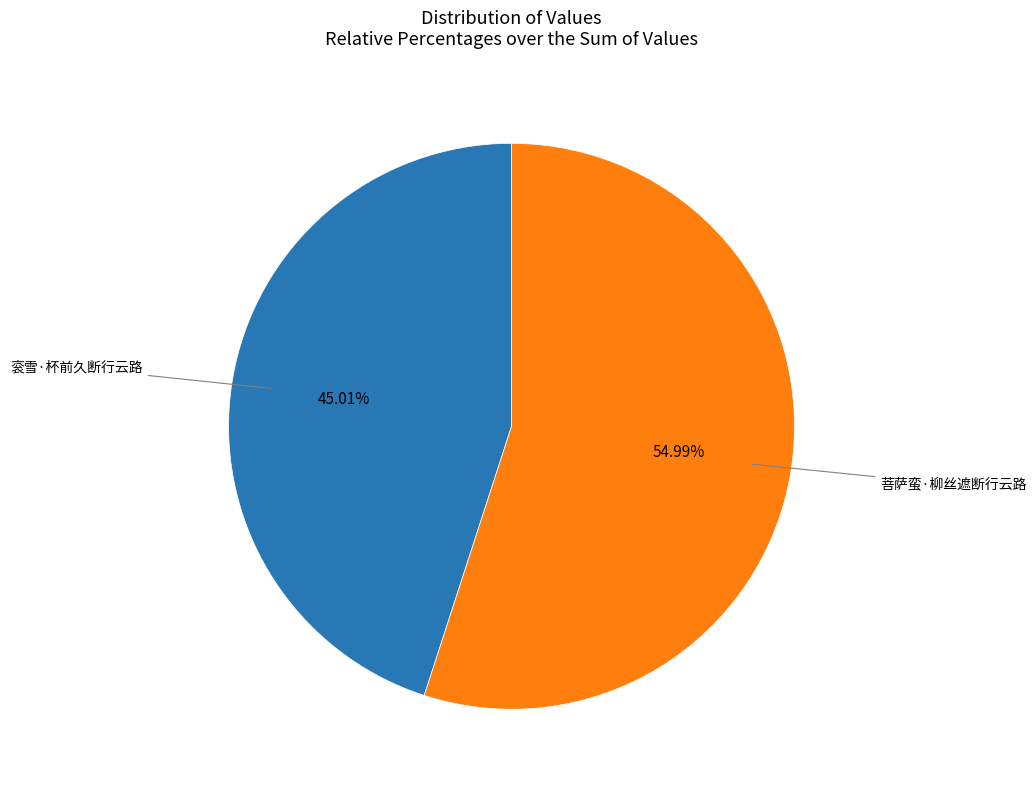

Is there a majority slice in this chart?

Yes